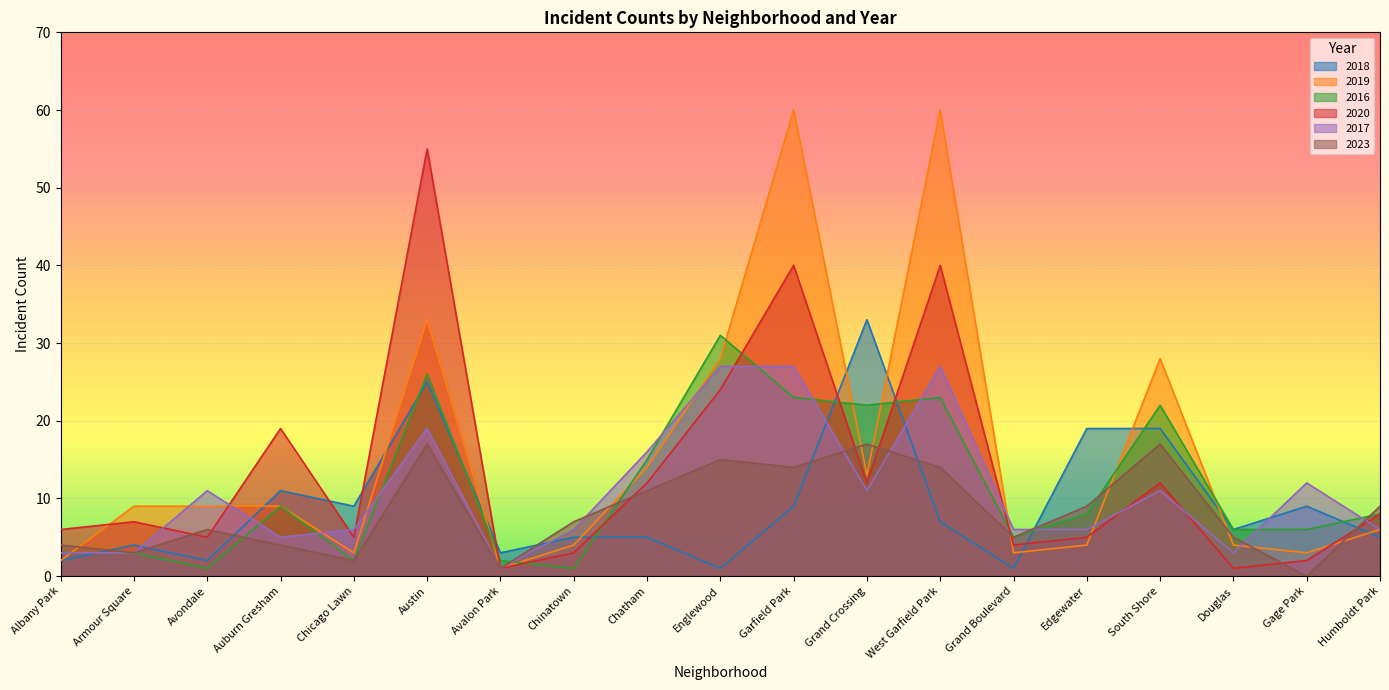

Which series has the largest range (max minus min)?

2019